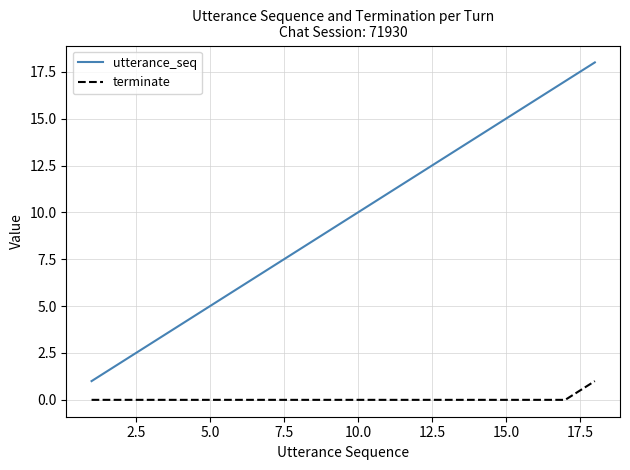

List the series in order of their peak value, highest first.

utterance_seq, terminate